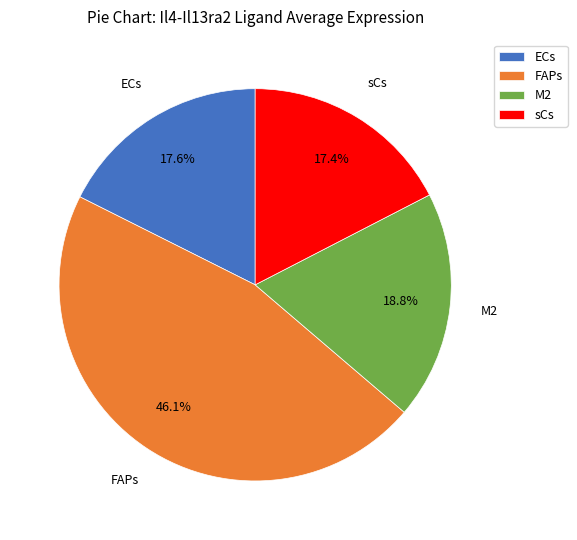

Is ECs the majority of the pie?

No